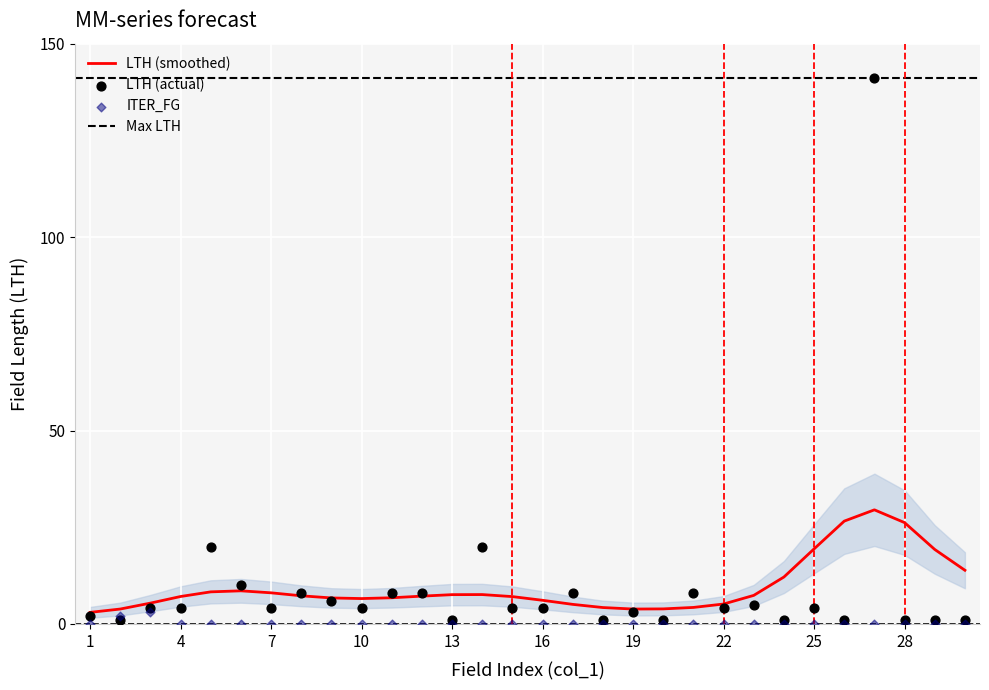

At how many categories does at least one series exceed 126?

1